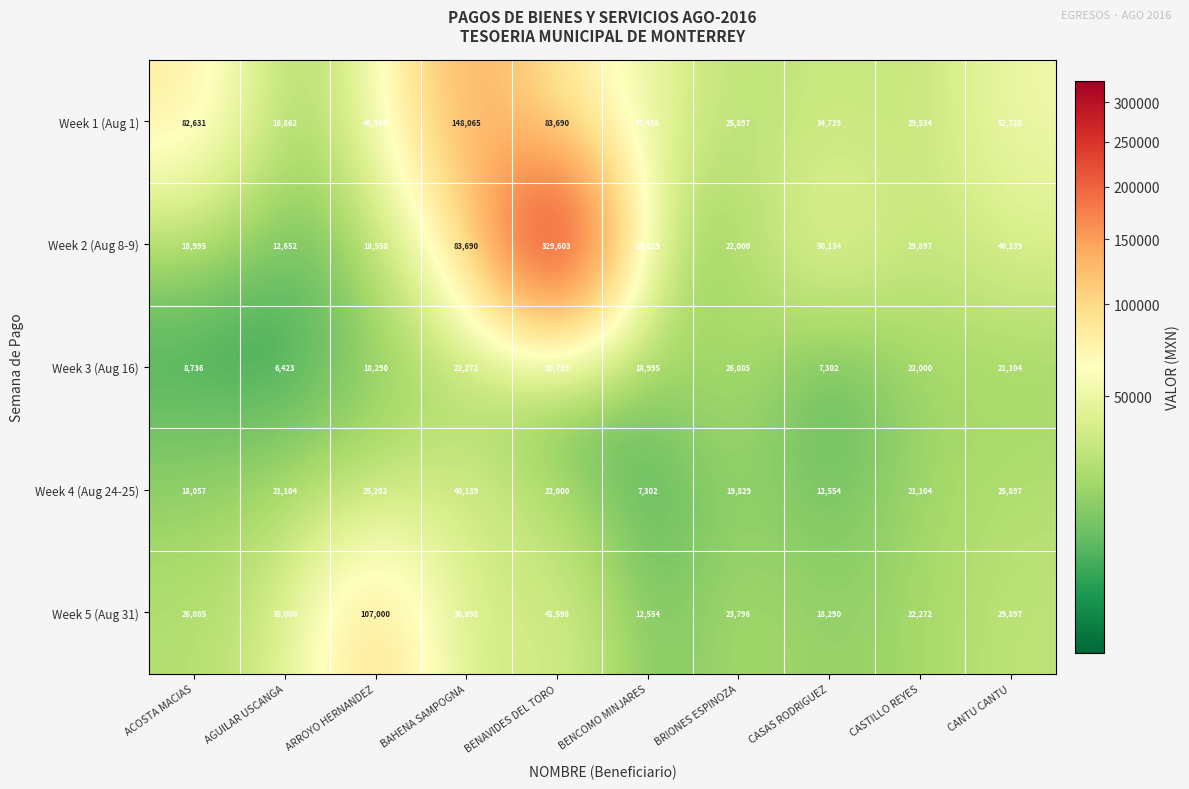

At which category does the chart reach its peak across all series?

BENAVIDES DEL TORO